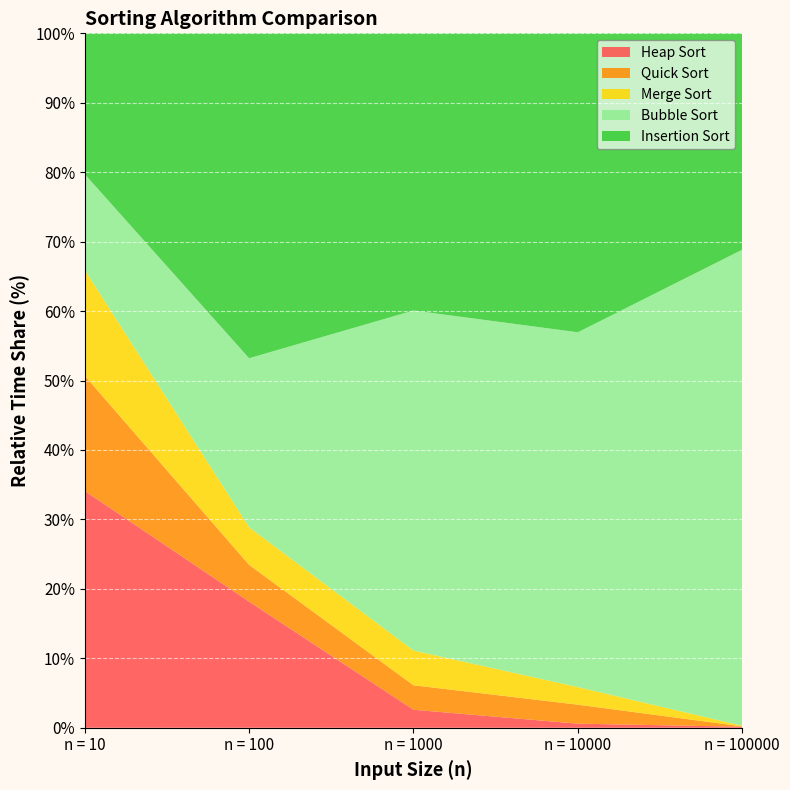

Reading left to right, what are all the values shown in this chart?

Heap Sort: n = 10=74	n = 100=690	n = 1000=999	n = 10000=4017	n = 100000=46541
Quick Sort: n = 10=36	n = 100=201	n = 1000=1356	n = 10000=18638	n = 100000=16759
Merge Sort: n = 10=33	n = 100=205	n = 1000=1919	n = 10000=17215	n = 100000=25388
Bubble Sort: n = 10=30	n = 100=925	n = 1000=18835	n = 10000=348175	n = 100000=21641034
Insertion Sort: n = 10=44	n = 100=1777	n = 1000=15350	n = 10000=293319	n = 100000=9835816